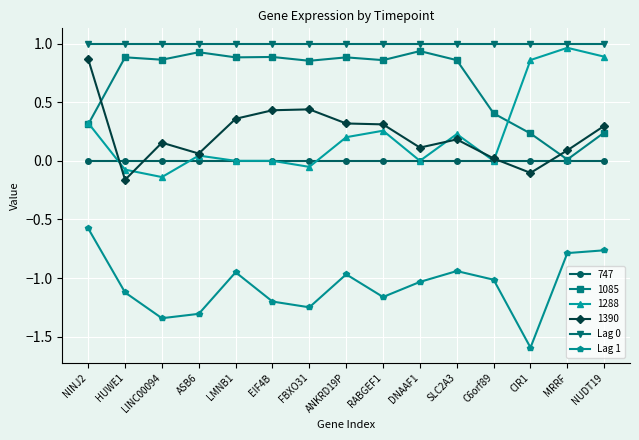

What is the total value across all series at HUWE1?

0.5